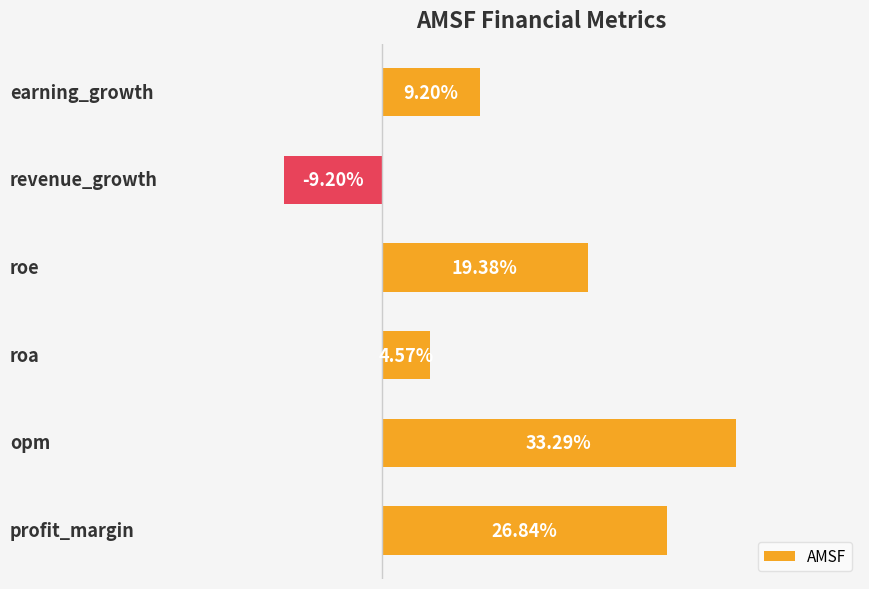

Are the bars horizontal?

Yes